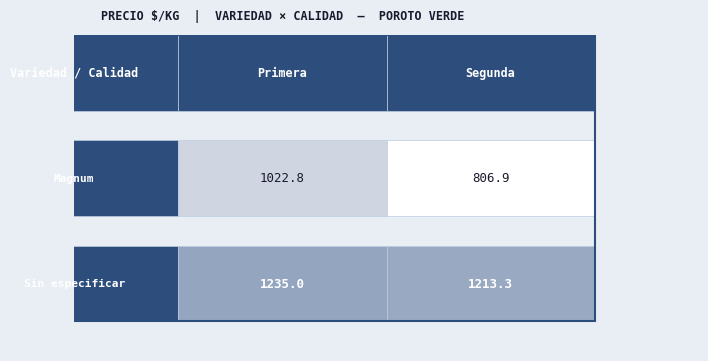

List the series in order of their peak value, lowest first.

Segunda, Primera